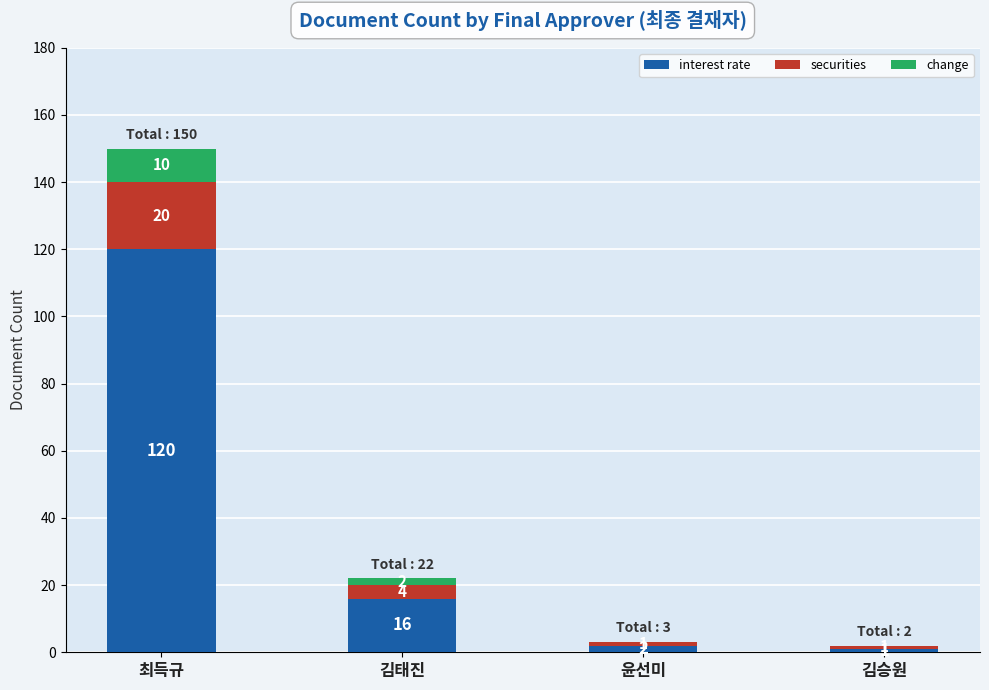

At which category is the sum across all series the highest?

최득규